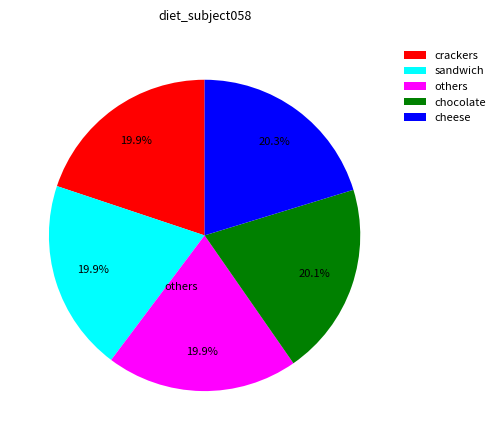

Approximately how many times larger is the value at others compared to sandwich?

1.0